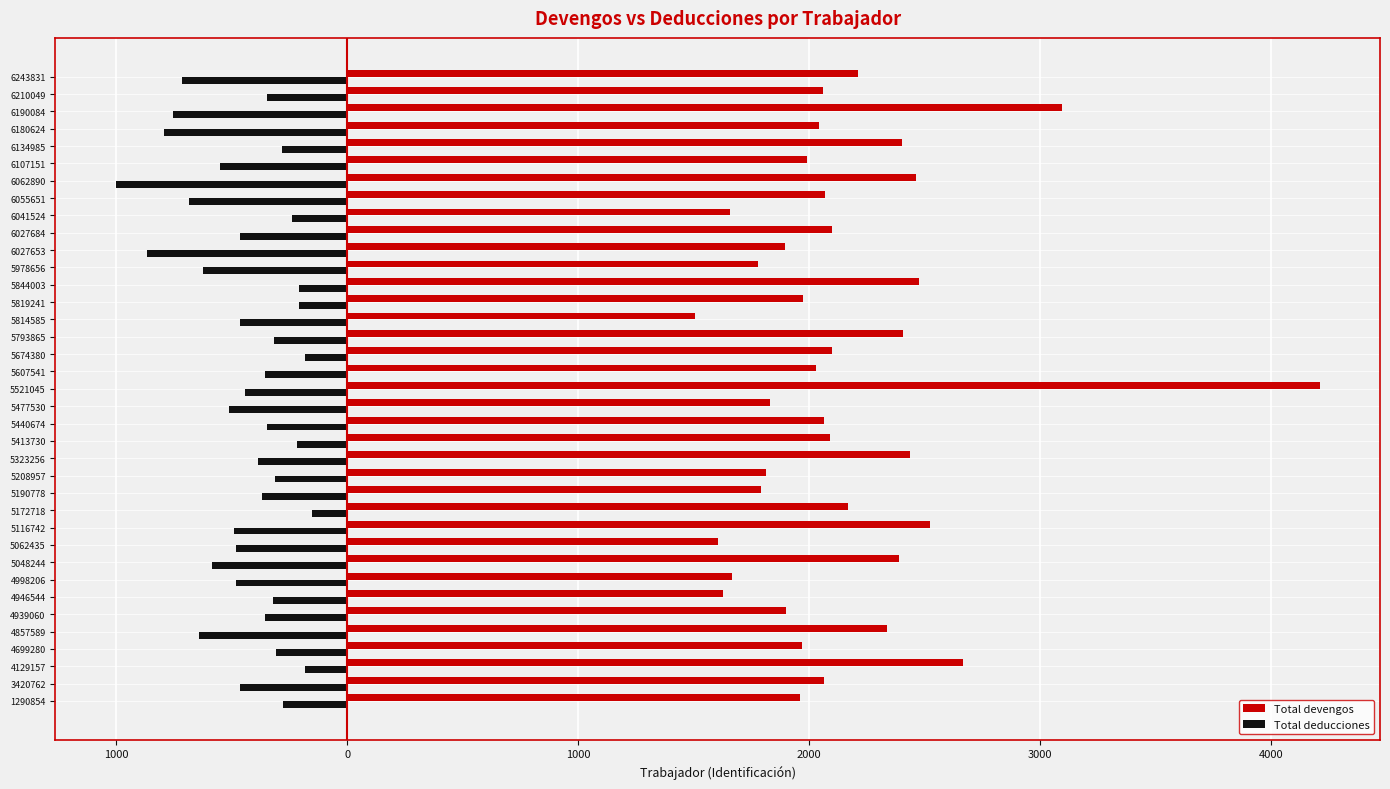

What are all the series names shown in the legend?

Total devengos, Total deducciones